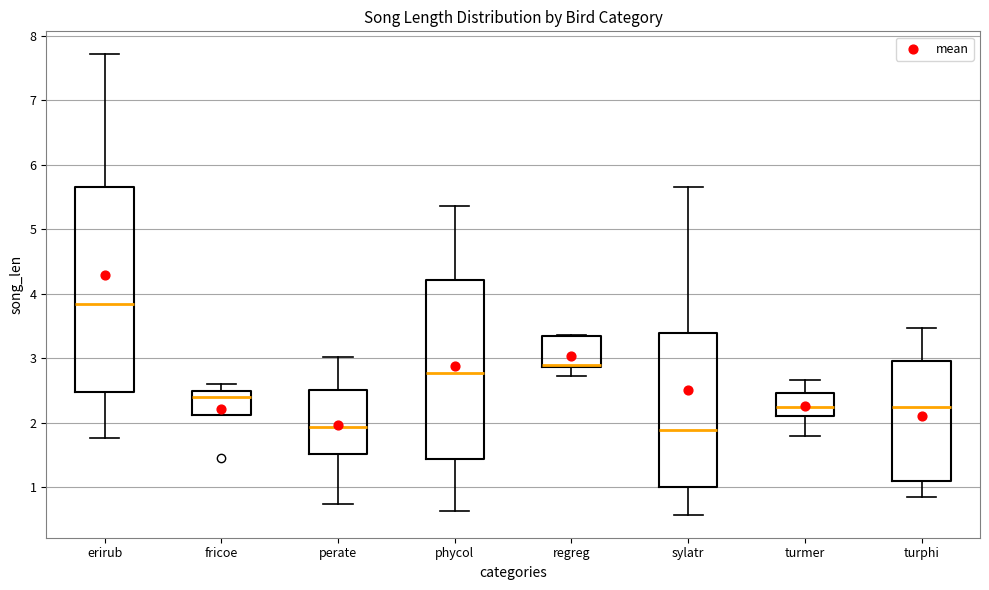

Reading left to right, transcribe this box plot: for each box, give where its median line is, the range the box spans, and where its two whiskers end, as read against the y-axis. The values are not printed on the chart, so give them approximately, as read against the axis.

erirub: median 3.8, box 2.5 to 5.7, whiskers 1.8 to 7.7
fricoe: median 2.4, box 2.1 to 2.5, whiskers 2.1 to 2.6
perate: median 1.9, box 1.5 to 2.5, whiskers 0.7 to 3.0
phycol: median 2.8, box 1.4 to 4.2, whiskers 0.6 to 5.4
regreg: median 2.9 (just above the box's lower edge), box 2.9 to 3.3, whiskers 2.7 to 3.4
sylatr: median 1.9, box 1.0 to 3.4, whiskers 0.6 to 5.7
turmer: median 2.2, box 2.1 to 2.5, whiskers 1.8 to 2.7
turphi: median 2.3, box 1.1 to 3.0, whiskers 0.9 to 3.5